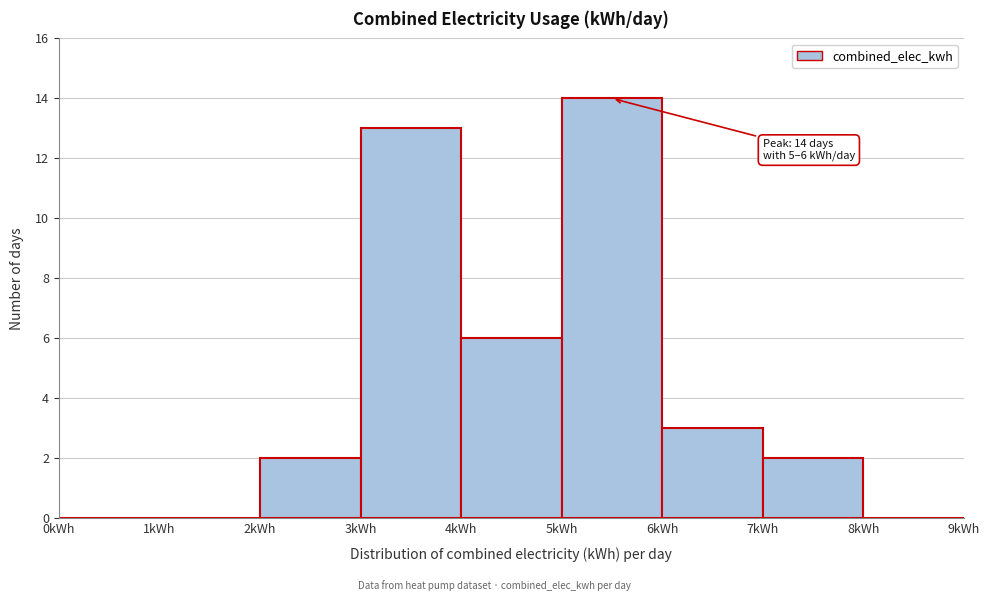

Which range on the x-axis has the tallest bar?

5 to 6